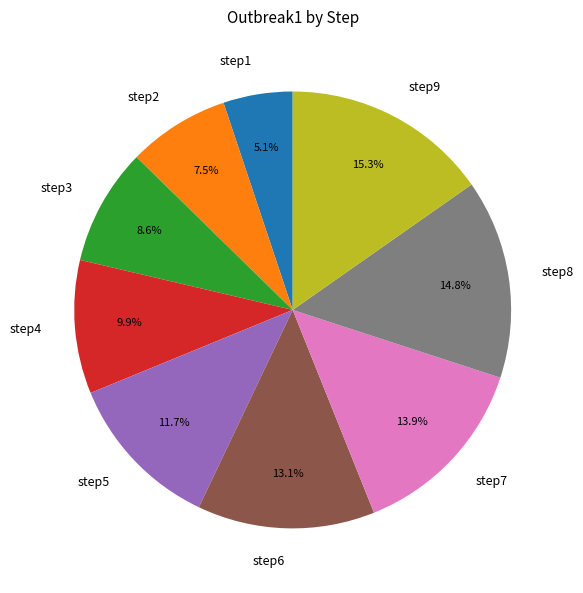

Which has a higher value, step5 or step2?

step5